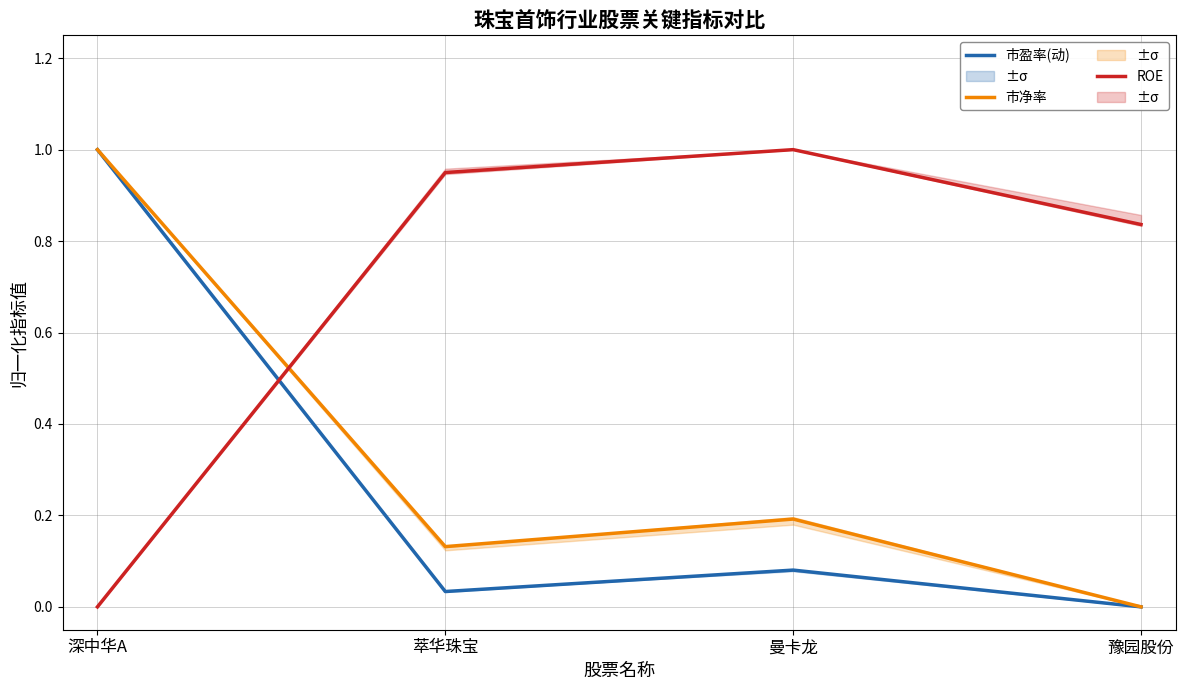

Which category has the lowest value in the ROE series?

深中华A